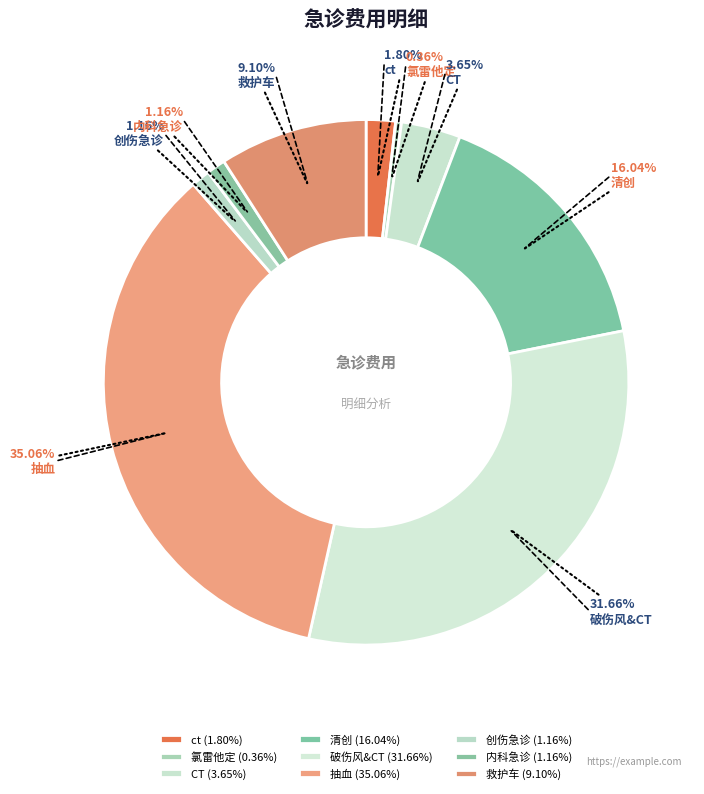

What percentage is NOT represented by 抽血?

64.9%